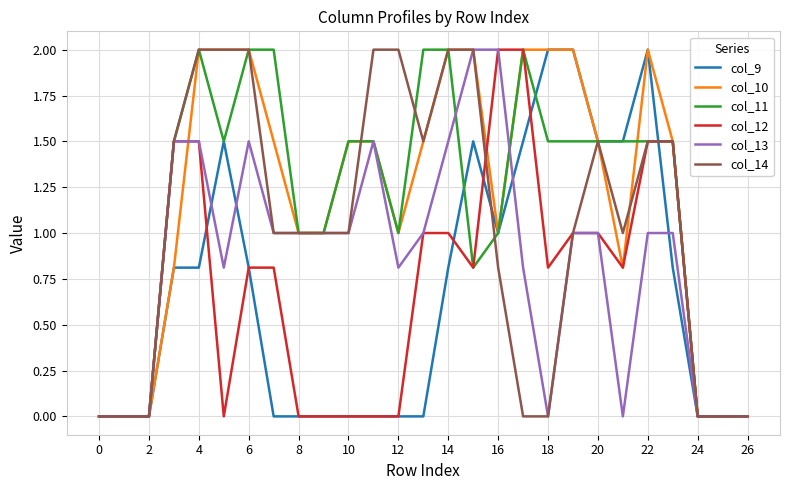

How many lines are shown in the chart?

6